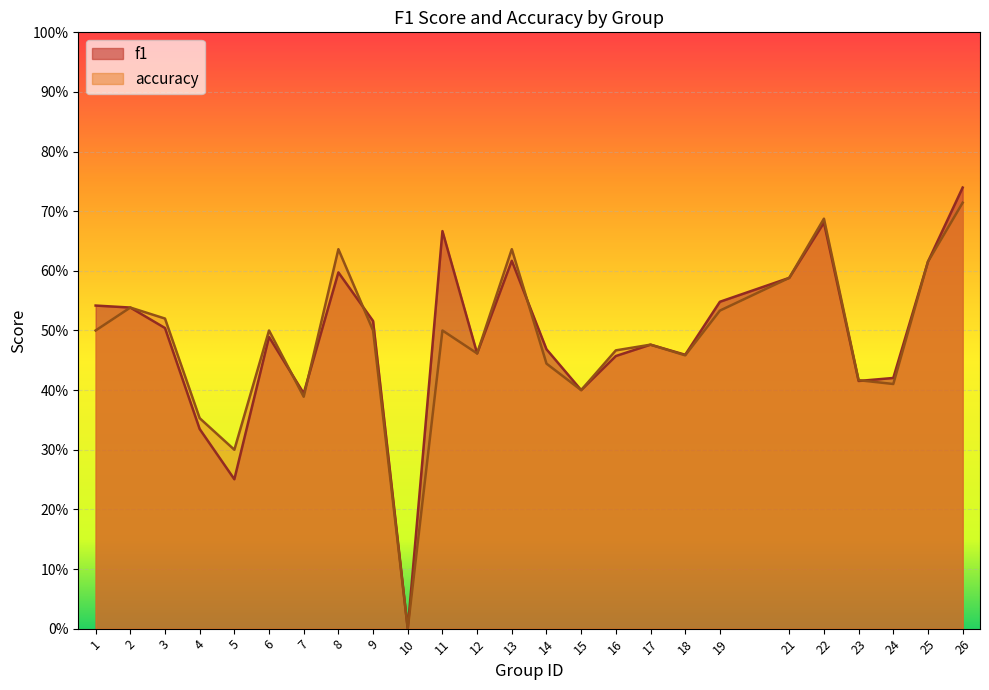

Which series ends up on top after the final intersection of accuracy and f1?

f1